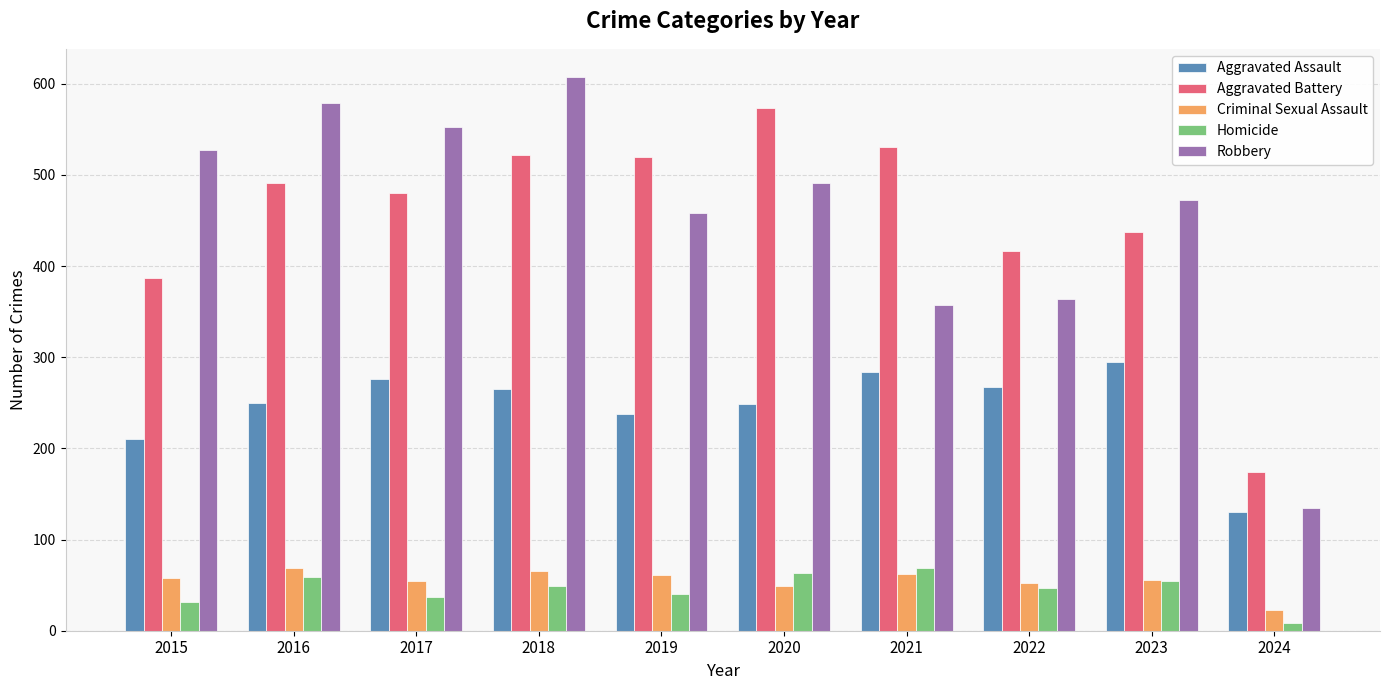

What are all the series names shown in the legend?

Aggravated Assault, Aggravated Battery, Criminal Sexual Assault, Homicide, Robbery